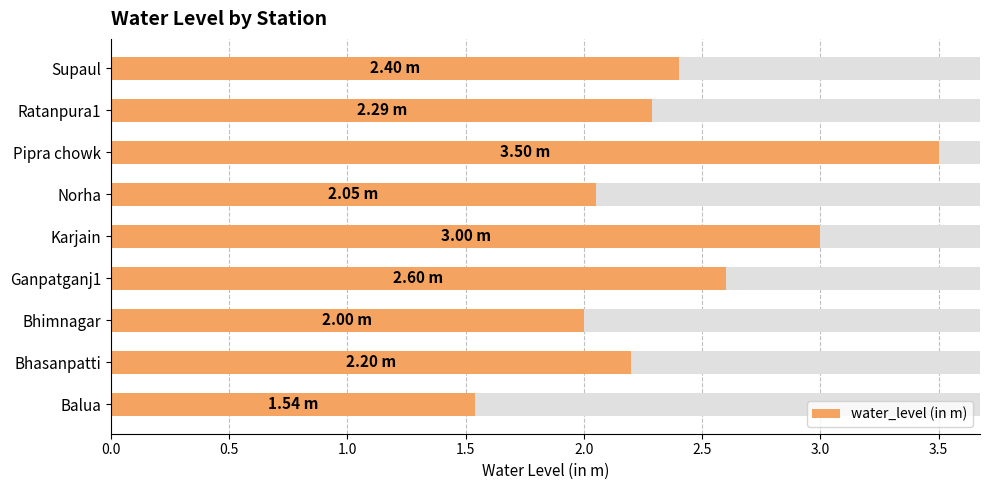

Are the bars horizontal?

Yes